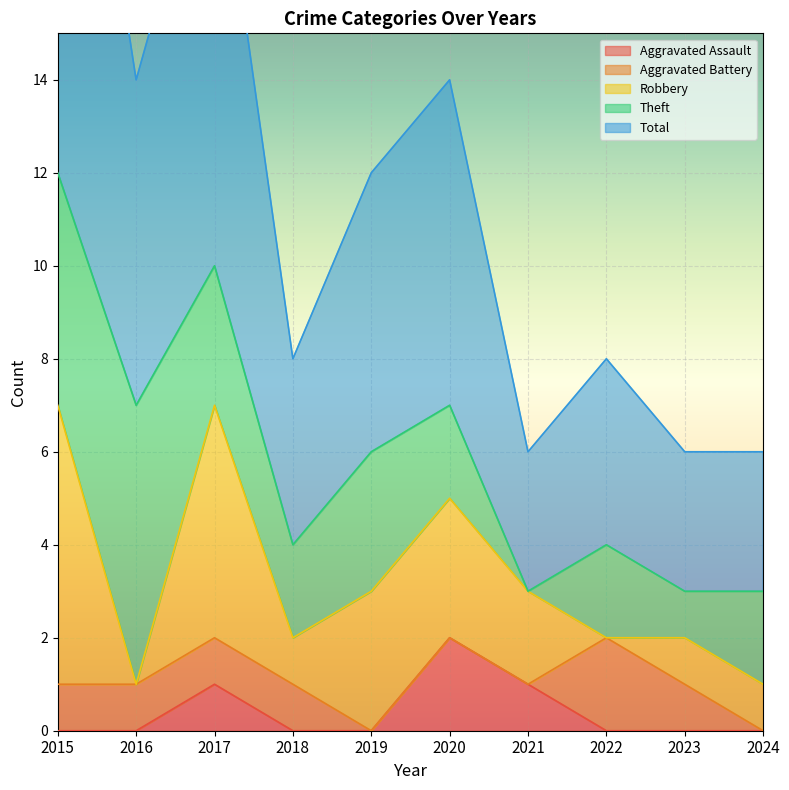

At how many categories does at least one series exceed 0?

10